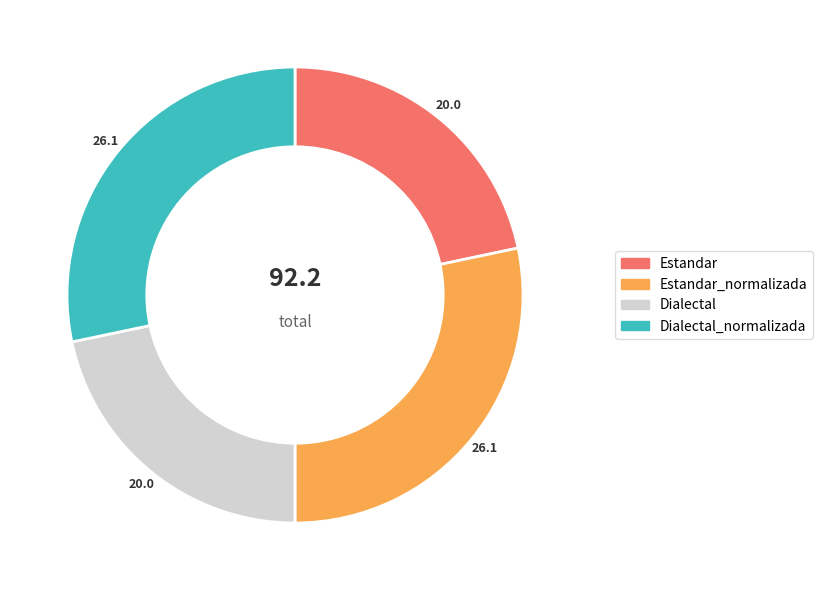

Is there a majority slice in this chart?

No